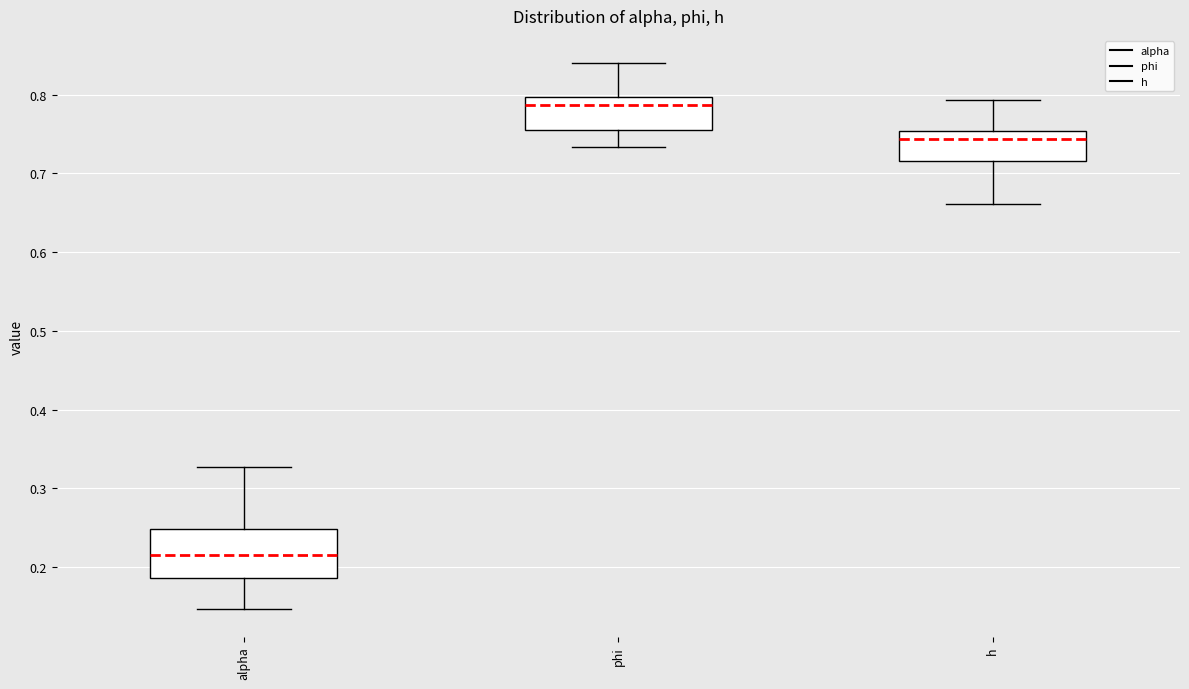

Which box has the lowest median line?

alpha